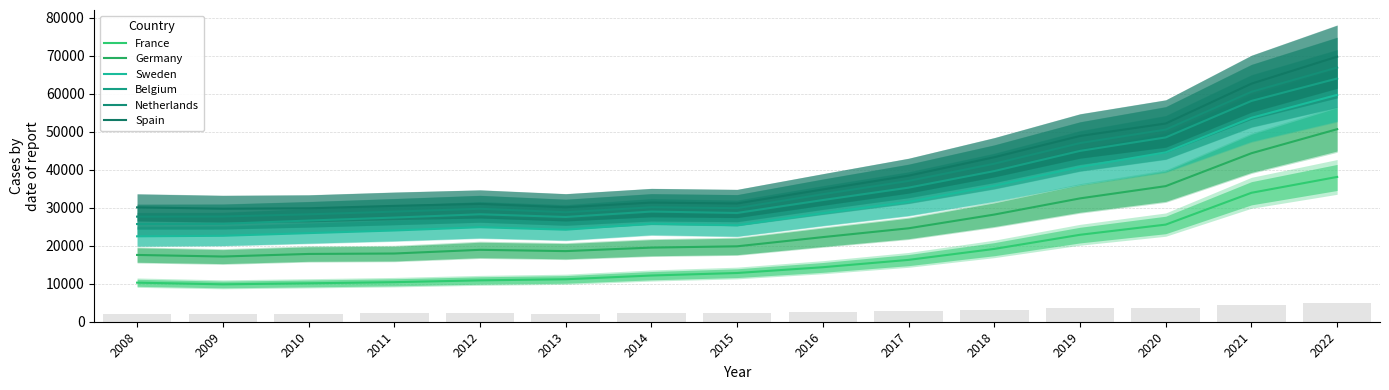

Which series has the widest spread of values?

Spain